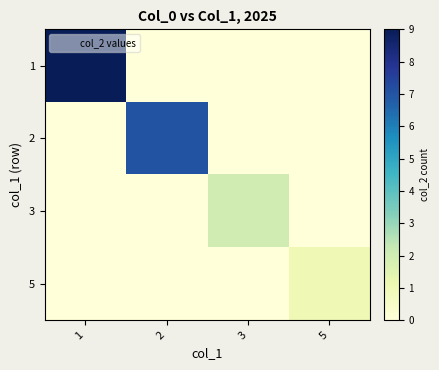

List the series in order of their peak value, lowest first.

5, 3, 2, 1